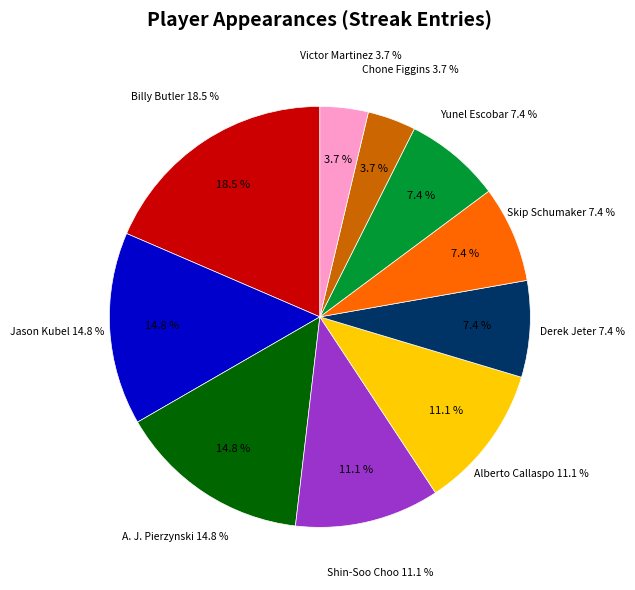

What percentage is the Victor Martinez slice, to the nearest percent?

4%